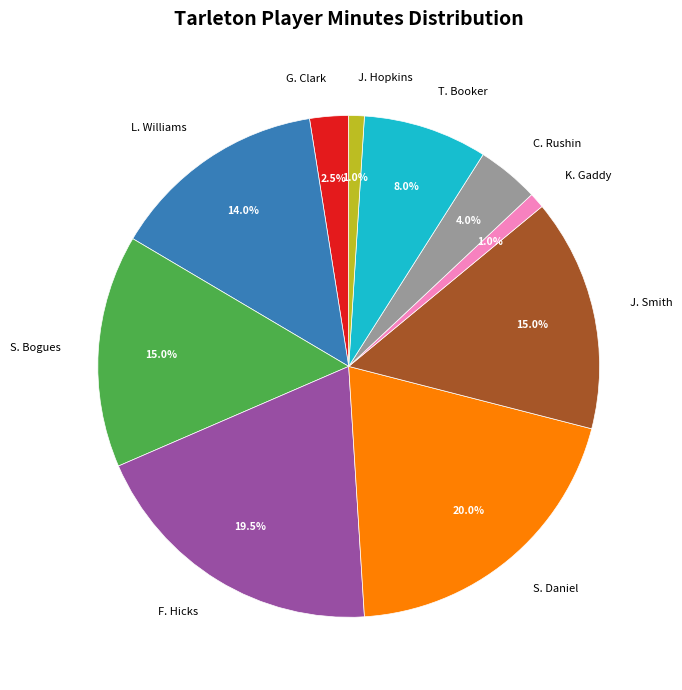

How many segments does this pie chart have?

10